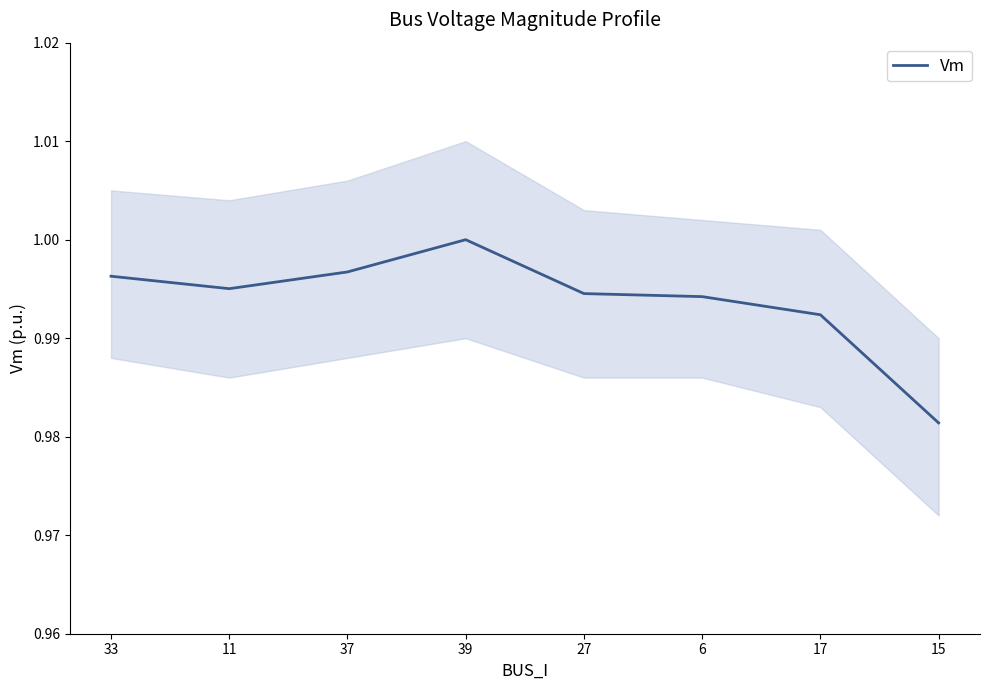

What is the label of the 1st point from the right?

15